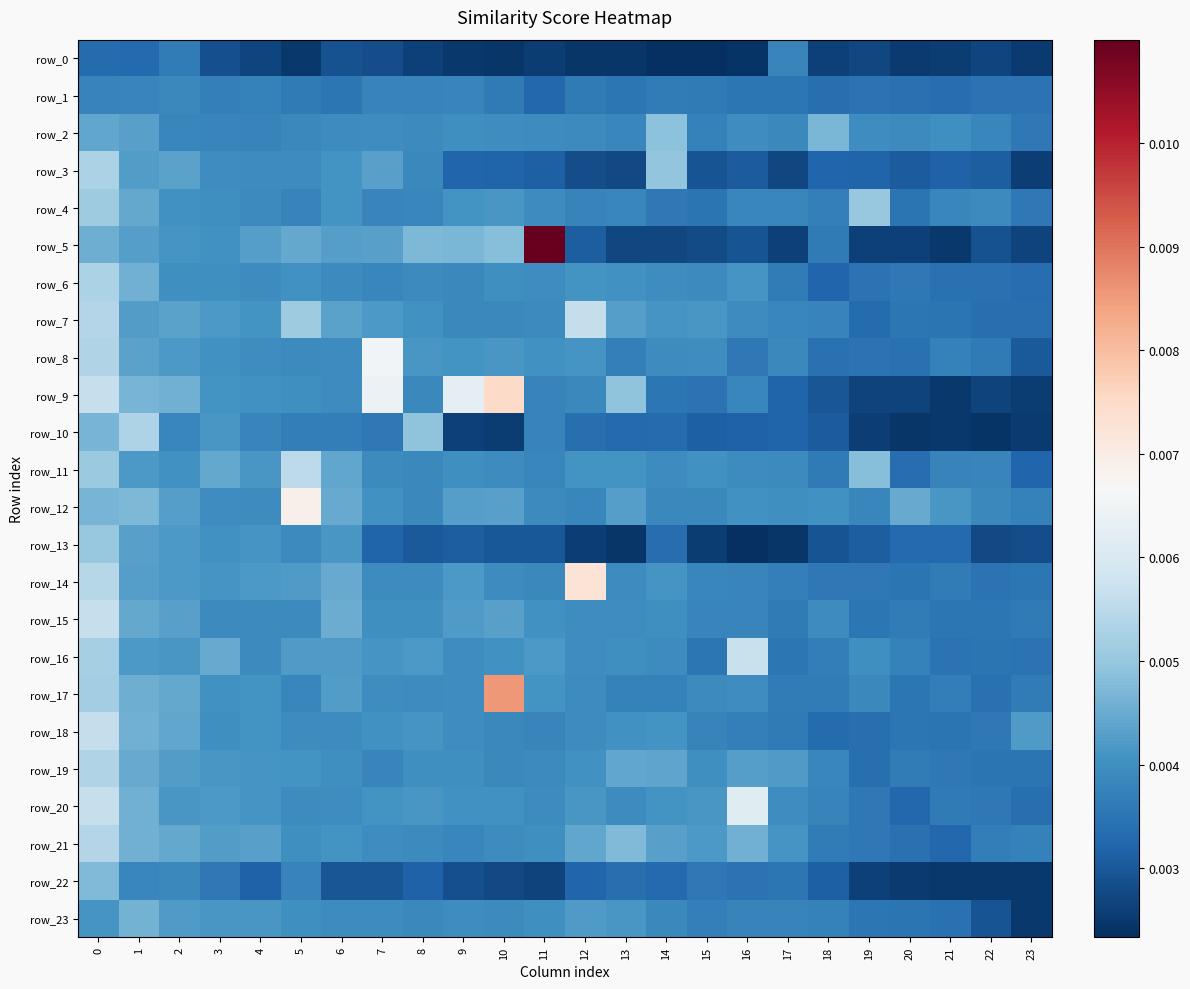

At which category does the chart reach its minimum across all series?

14